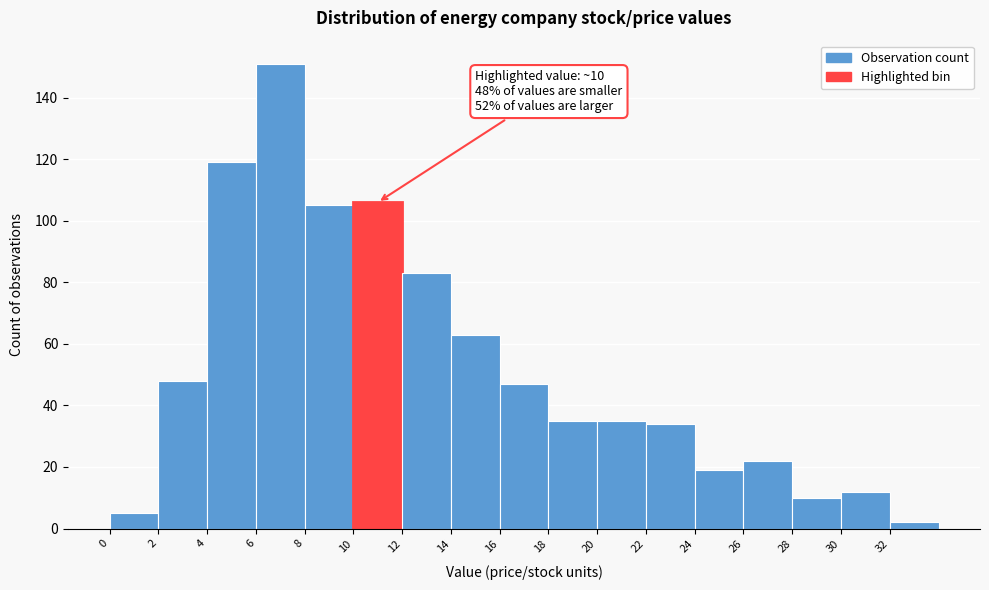

Over which range of the x-axis is the bar tallest?

6 to 8